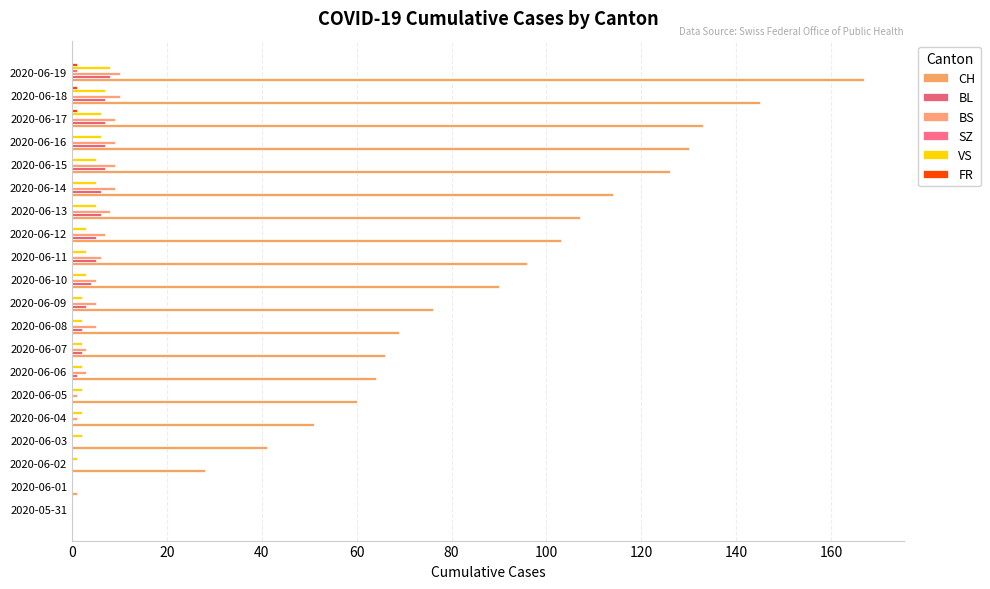

How many SZ values are between 0 and 1?

20